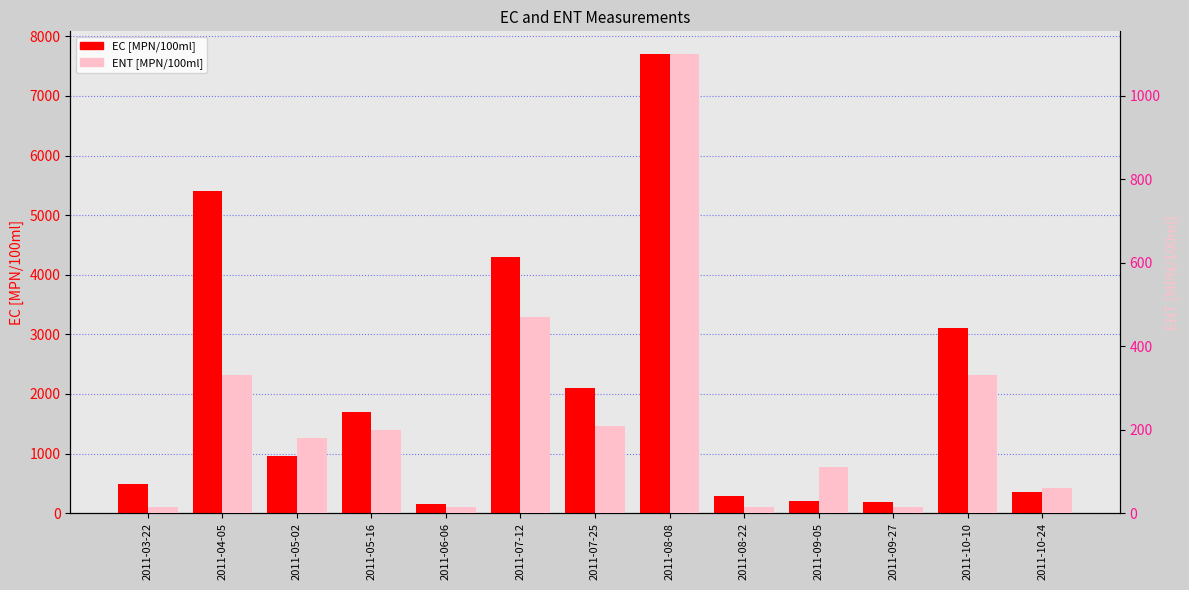

What is the spread (max minus min) of values at 2011-06-06?

145